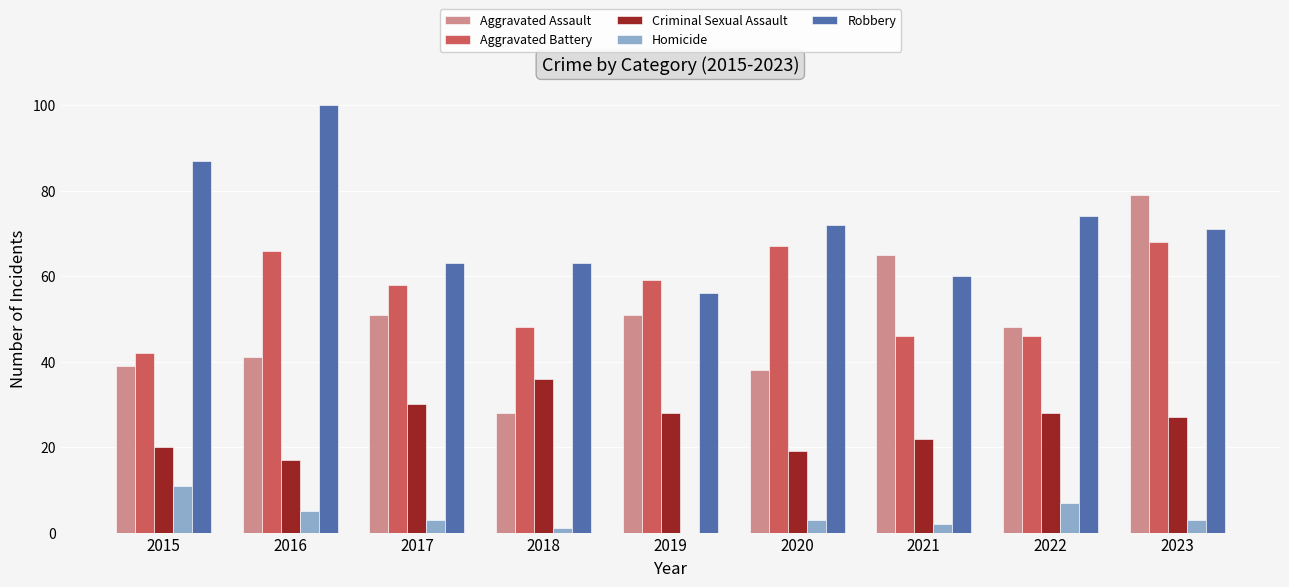

Which series has the largest total across all categories?

Robbery